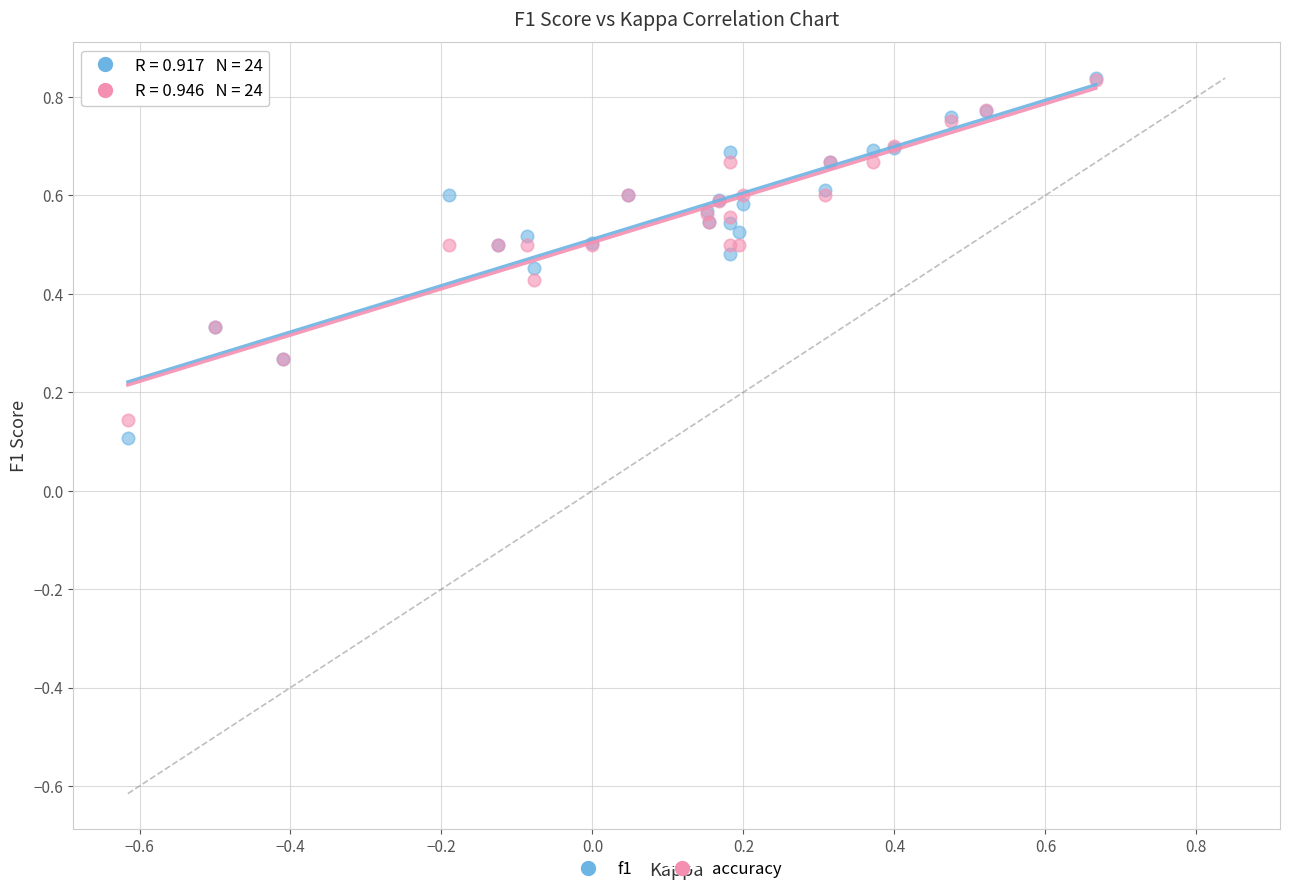

What are all the series names shown in the legend?

f1, accuracy